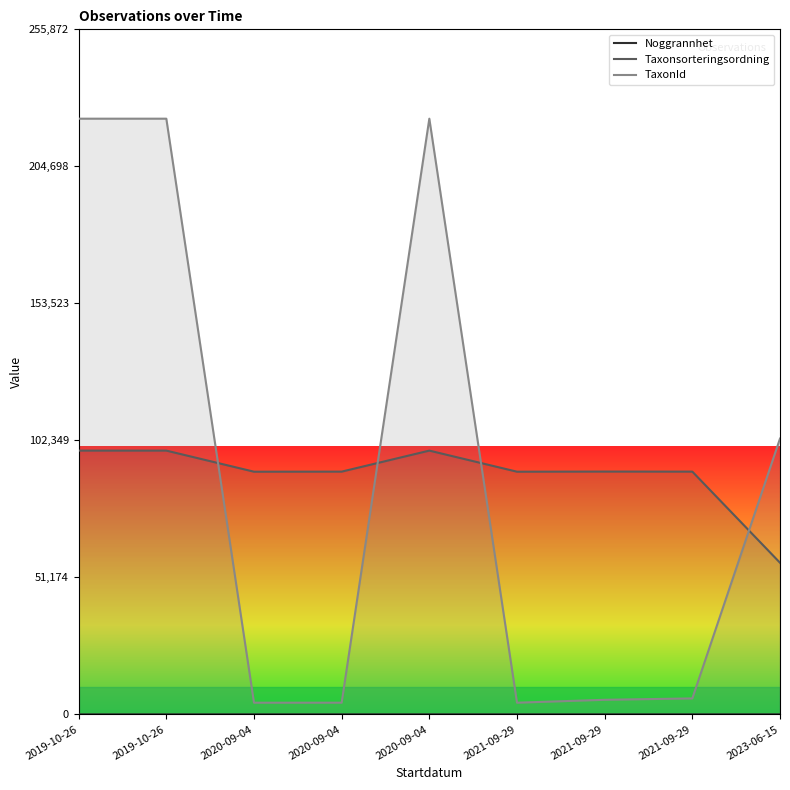

Which series has the largest range (max minus min)?

TaxonId